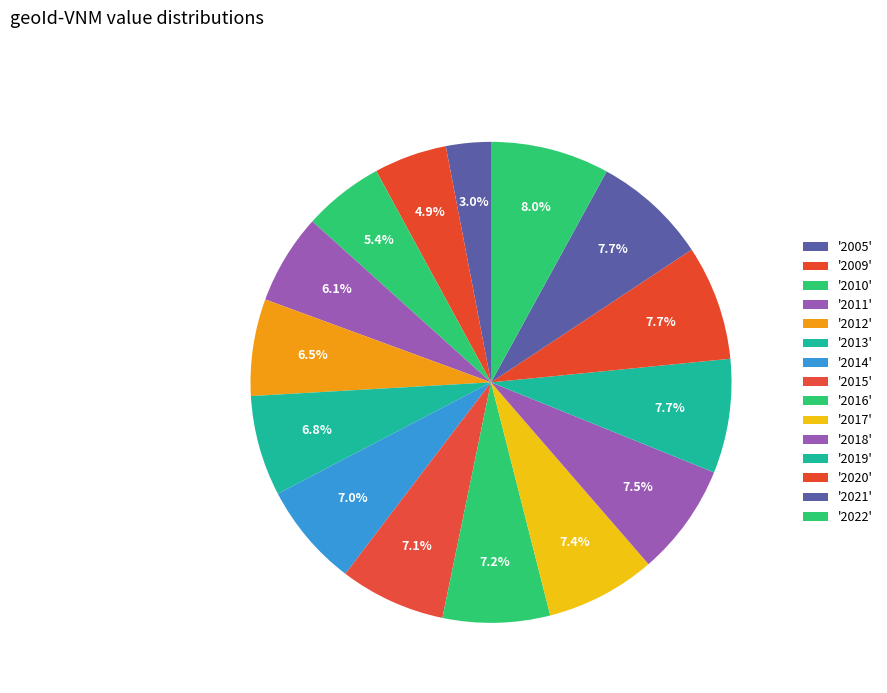

What is the smallest slice in the pie chart?

2005